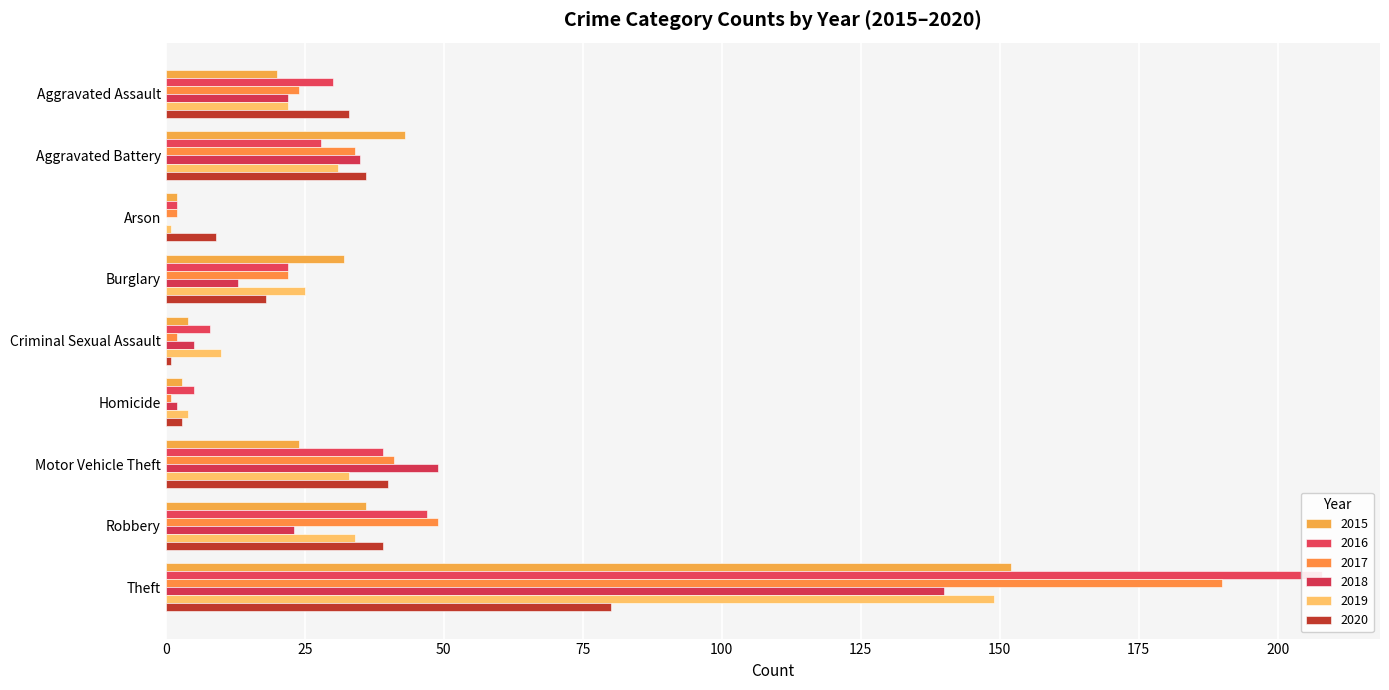

At which label does 2017 reach its minimum?

Homicide